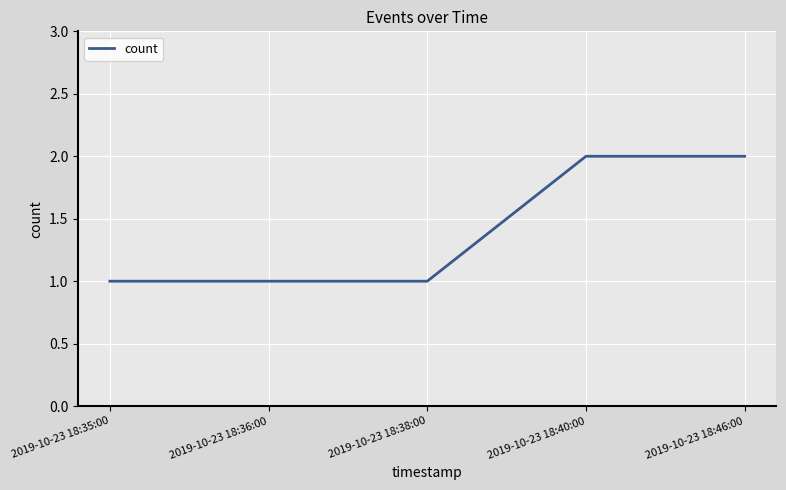

What position from the left is 2019-10-23 18:35:00?

1